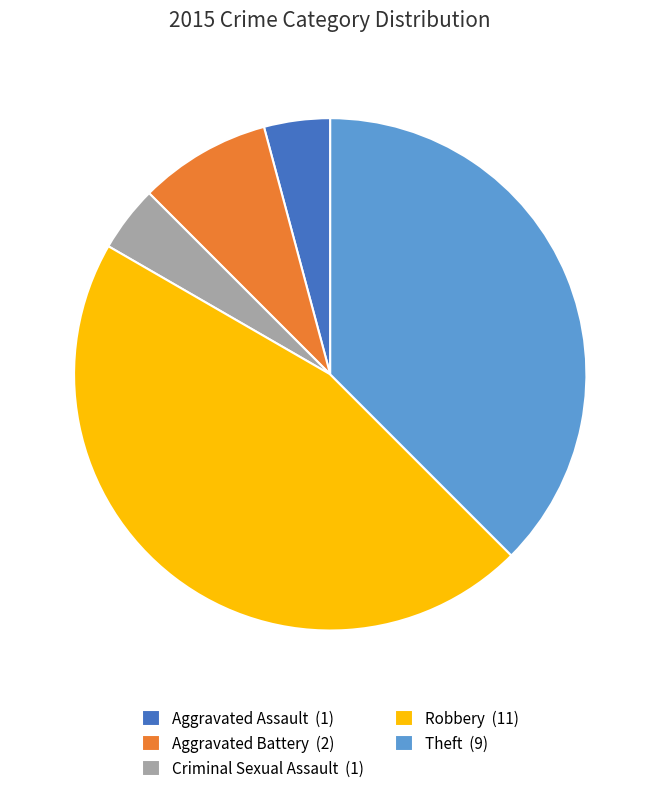

Is it true that Aggravated Battery is 8% of the pie?

True